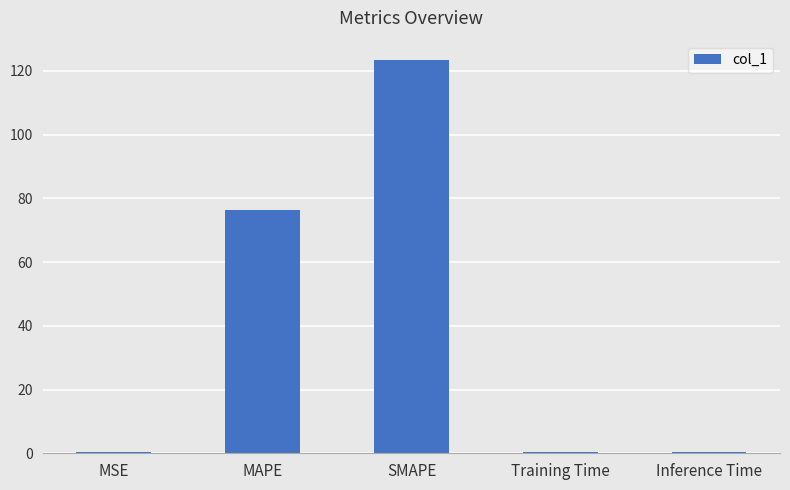

What is the change in value from SMAPE to Training Time?

-122.9